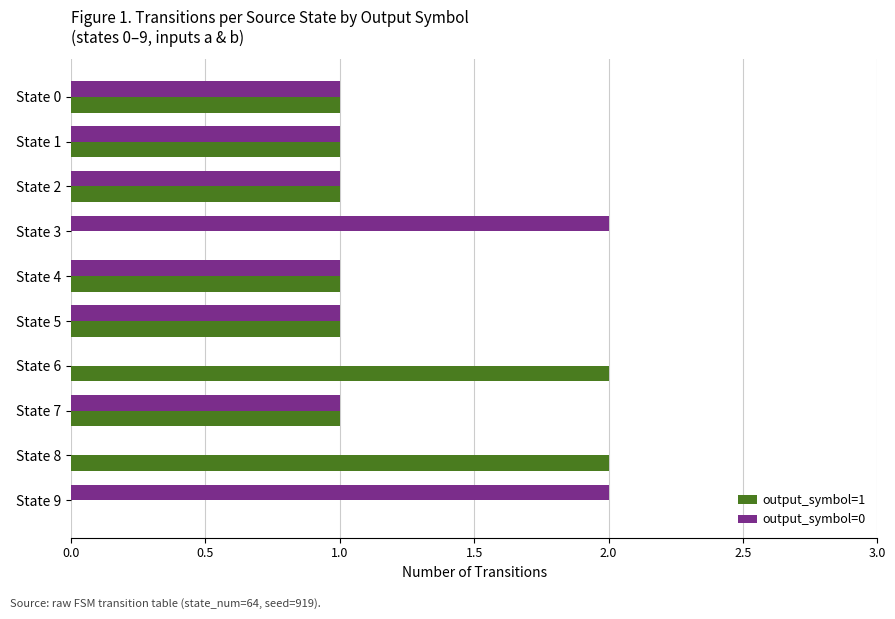

Is it true that output_symbol=0 equals 1 at State 6?

False